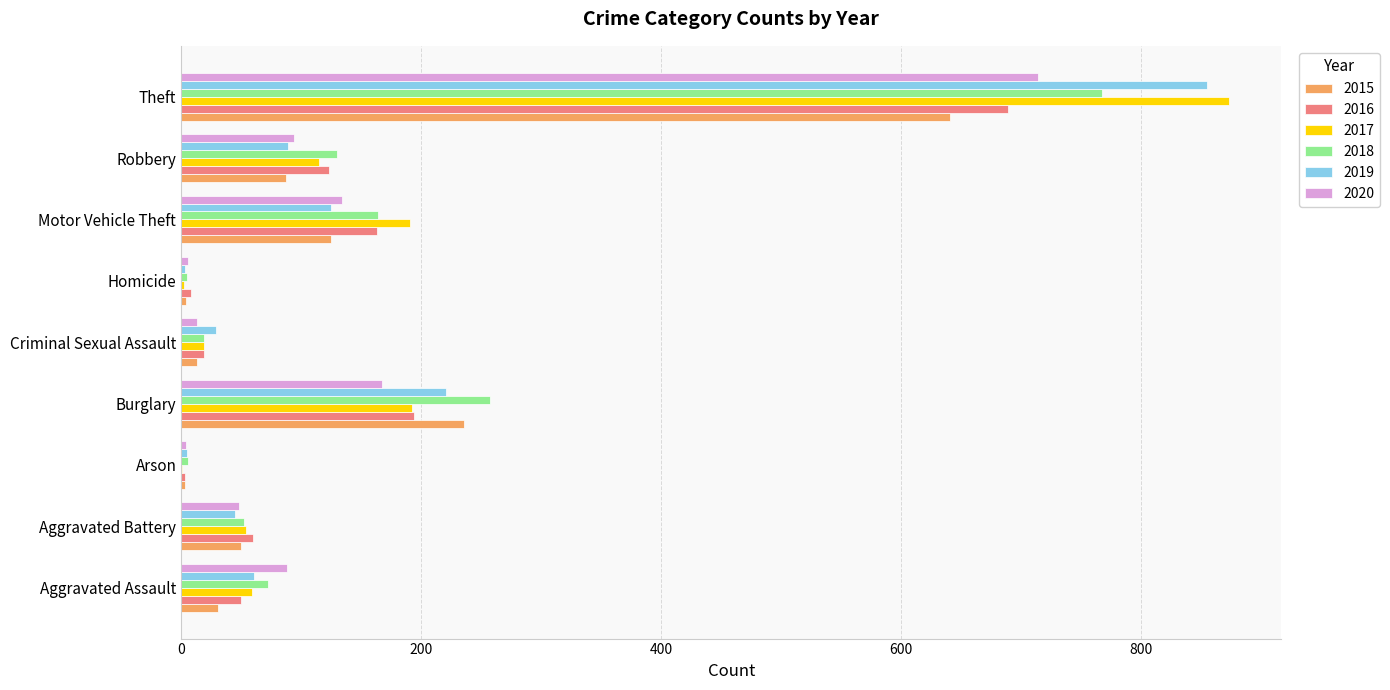

What is the sum of all 2020 values?

1268